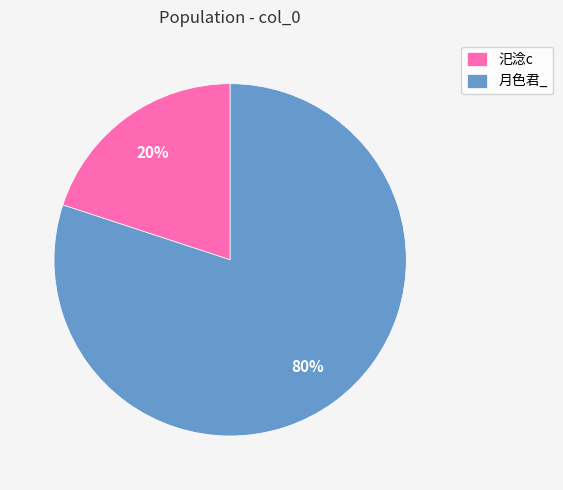

Rank the categories by value from lowest to highest.

汜淰c, 月色君_